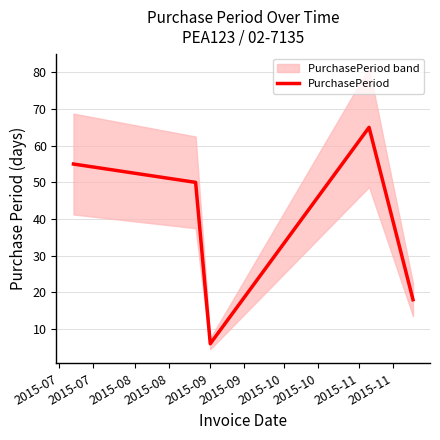

What is the maximum value for PurchasePeriod?

65